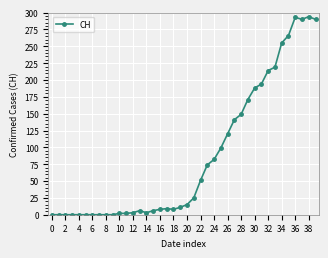

What is the value of the 28th point from the left?

141